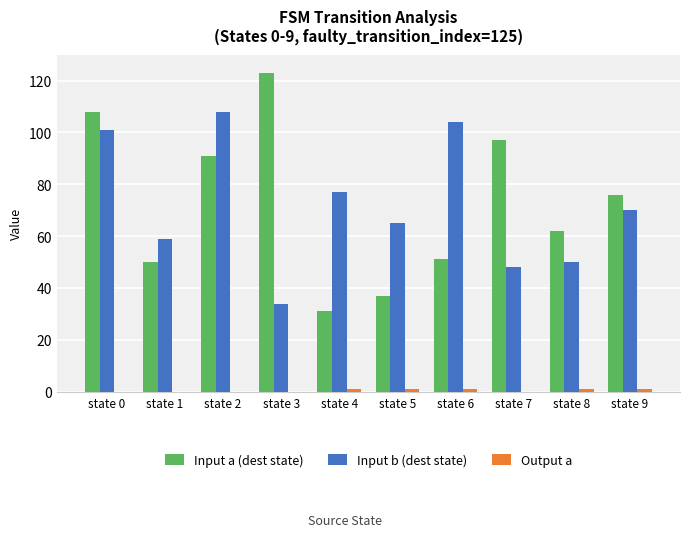

At which category is the sum across all series the highest?

state 0